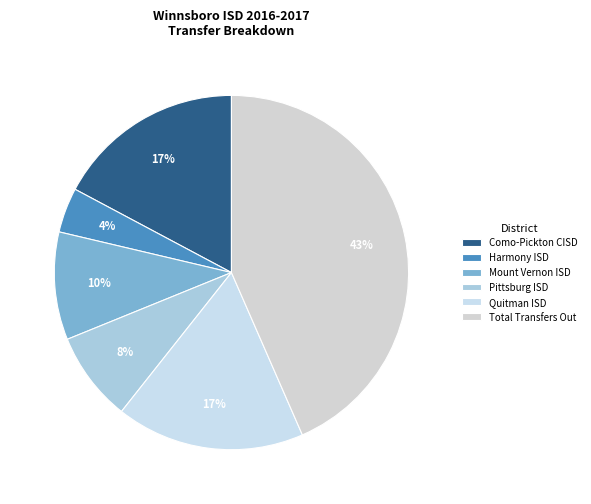

To the nearest percent, what portion does Quitman ISD represent?

17%